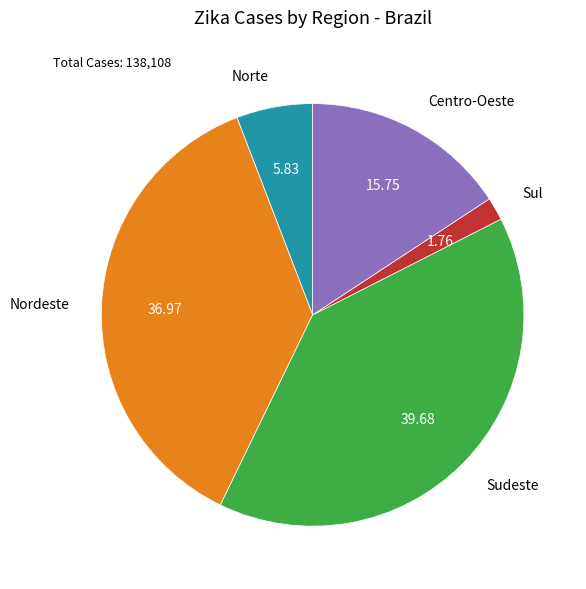

What is the largest slice in the pie chart?

Sudeste